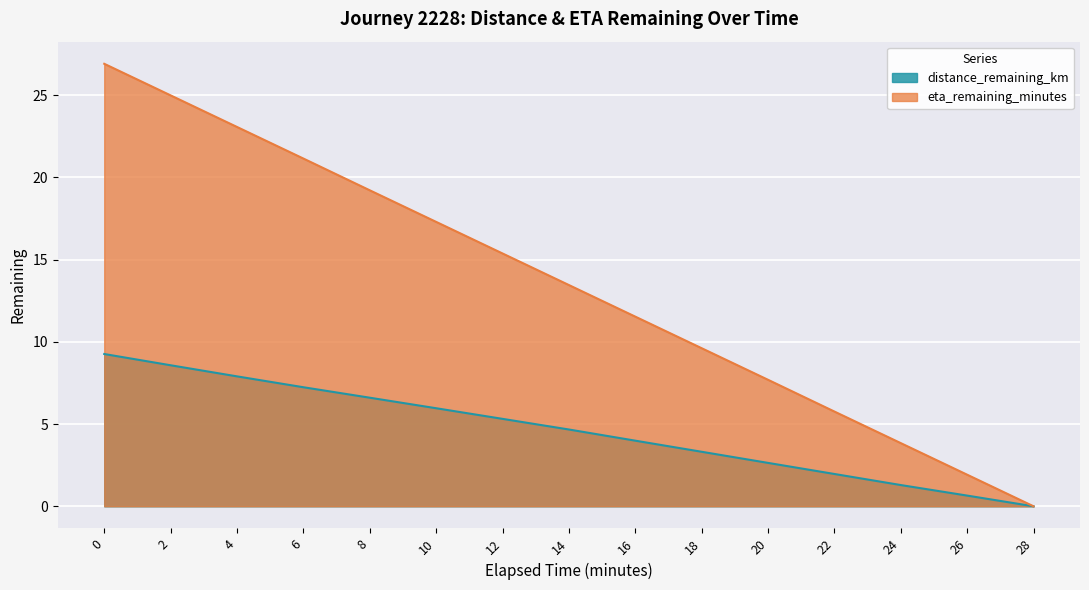

How many values in the eta_remaining_minutes series are below 13?

7